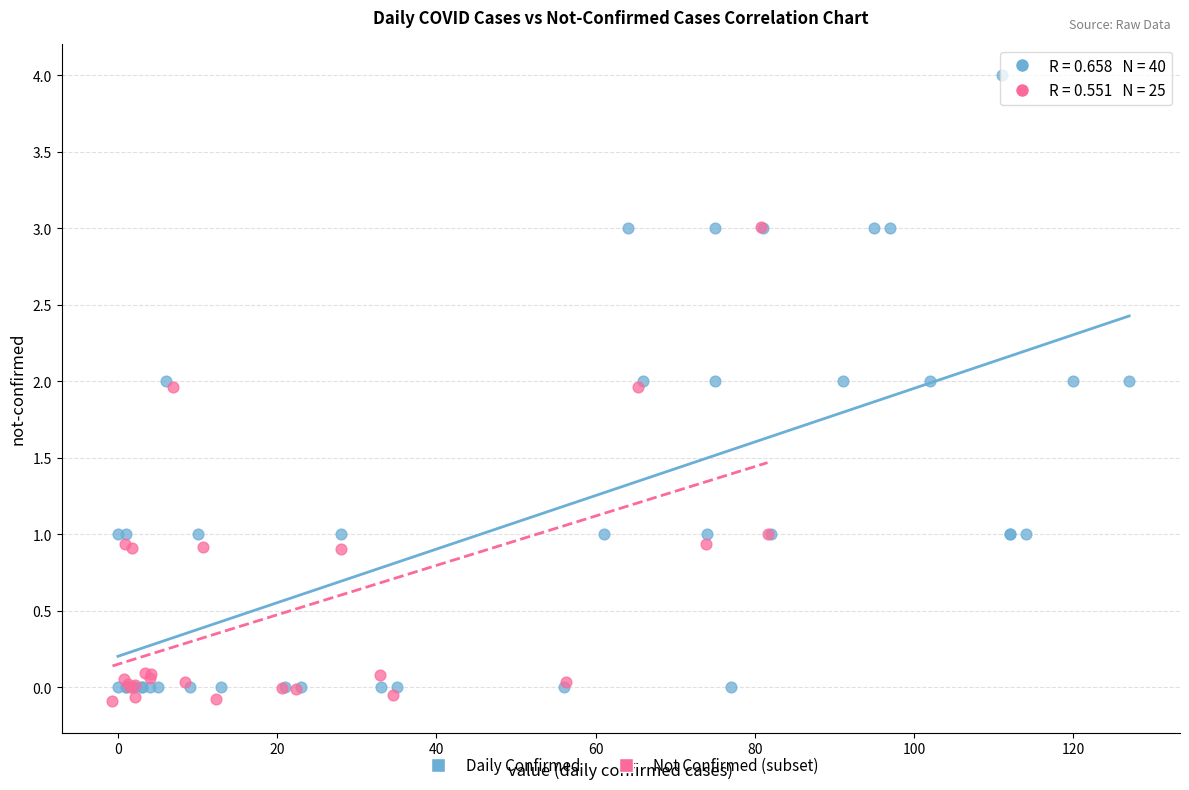

Which series has the largest Y range (max minus min)?

Daily Confirmed